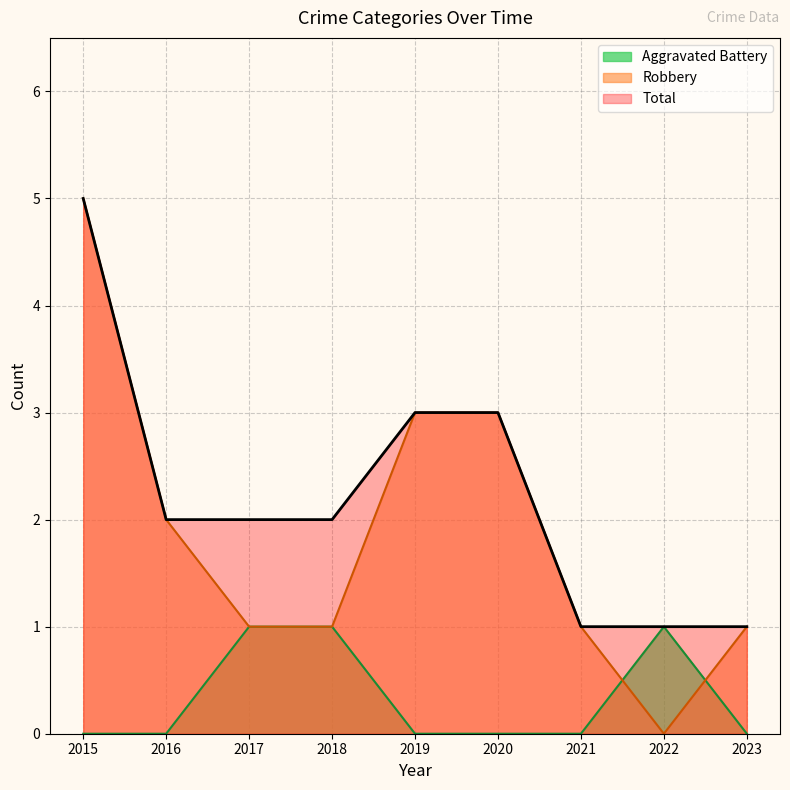

How many values in the Total series exceed 2?

3